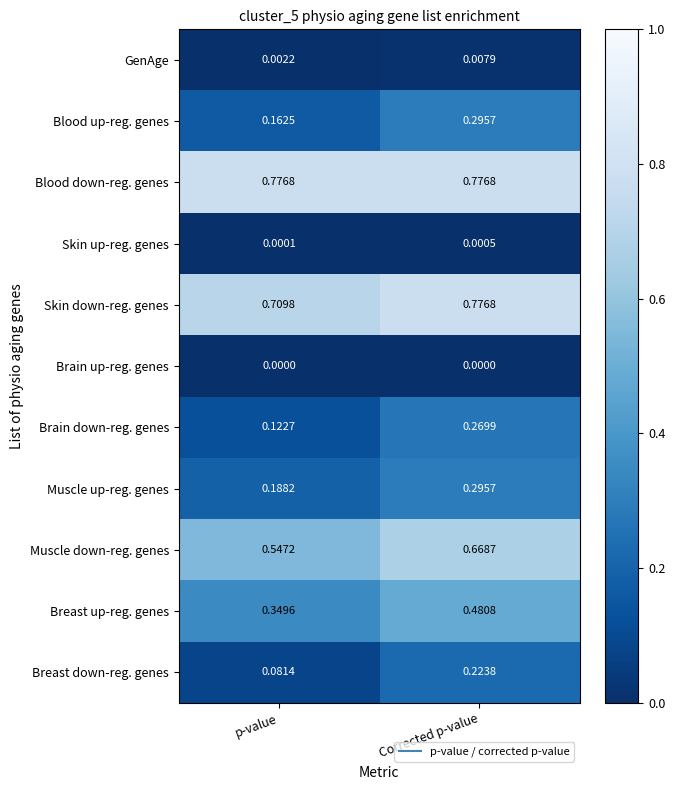

At p-value, list the series in order from smallest to largest.

Brain up-reg. genes, Skin up-reg. genes, GenAge, Breast down-reg. genes, Brain down-reg. genes, Blood up-reg. genes, Muscle up-reg. genes, Breast up-reg. genes, Muscle down-reg. genes, Skin down-reg. genes, Blood down-reg. genes